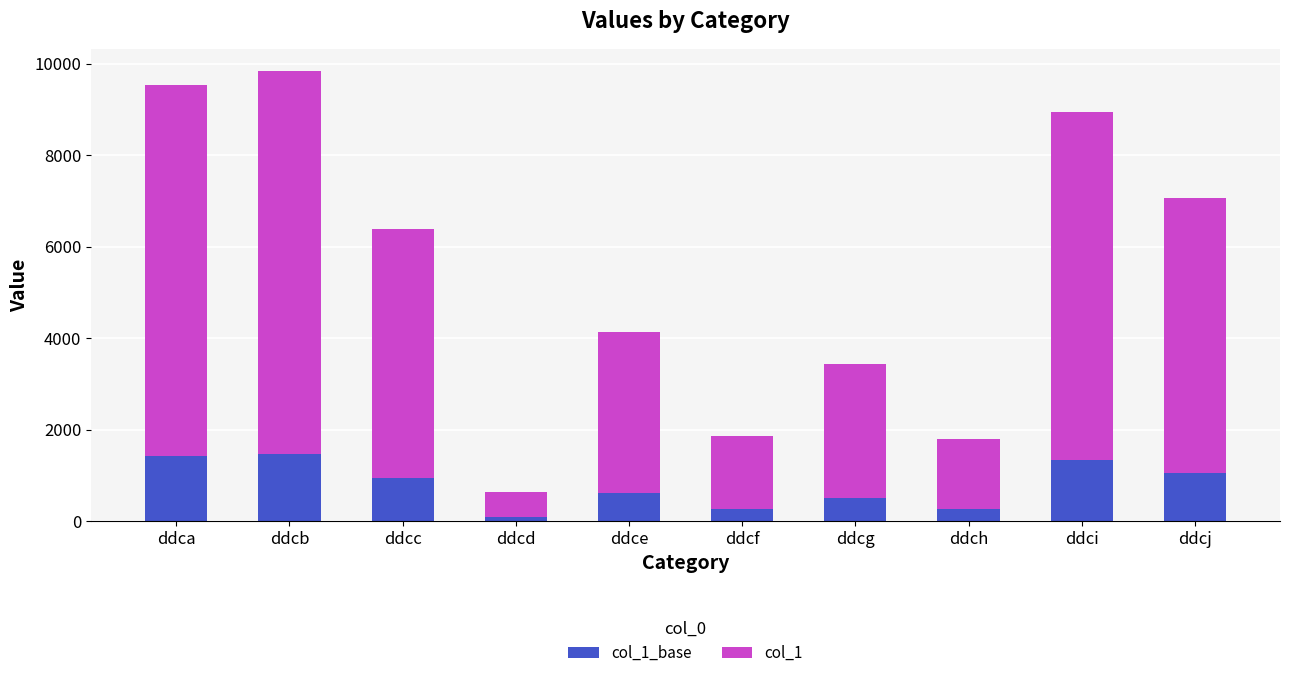

What is the total value across all series at ddce?

4135.0